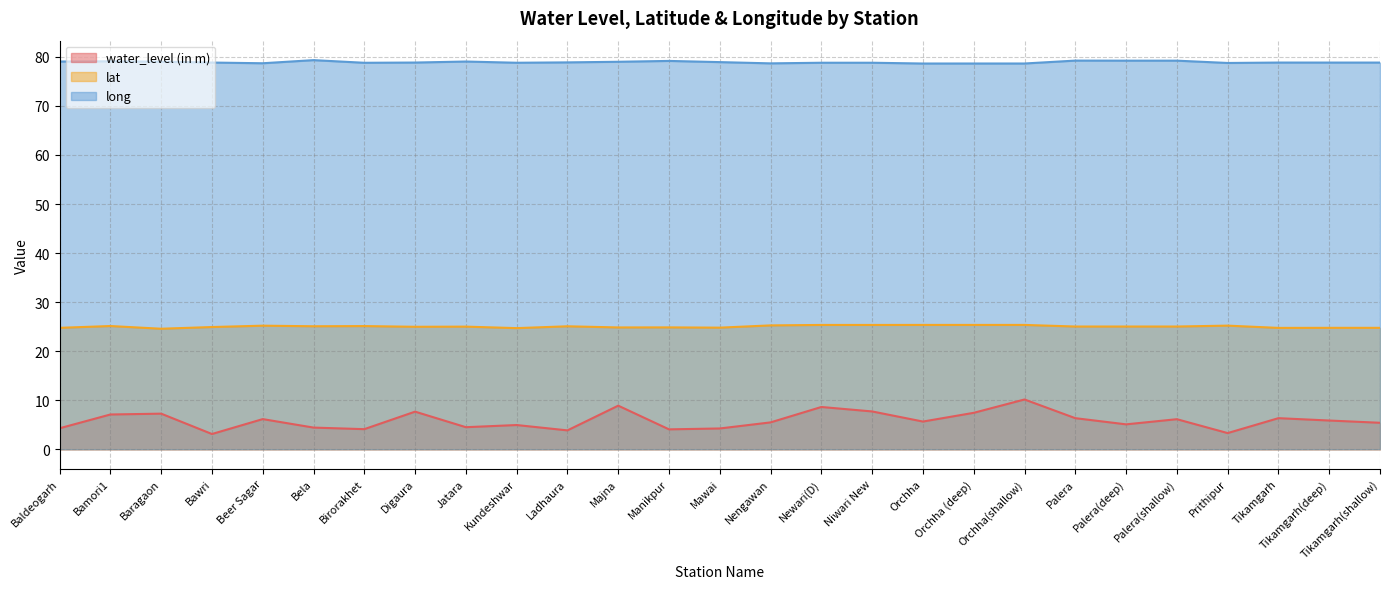

List the series in order of their overall mean, highest first.

long, lat, water_level (in m)